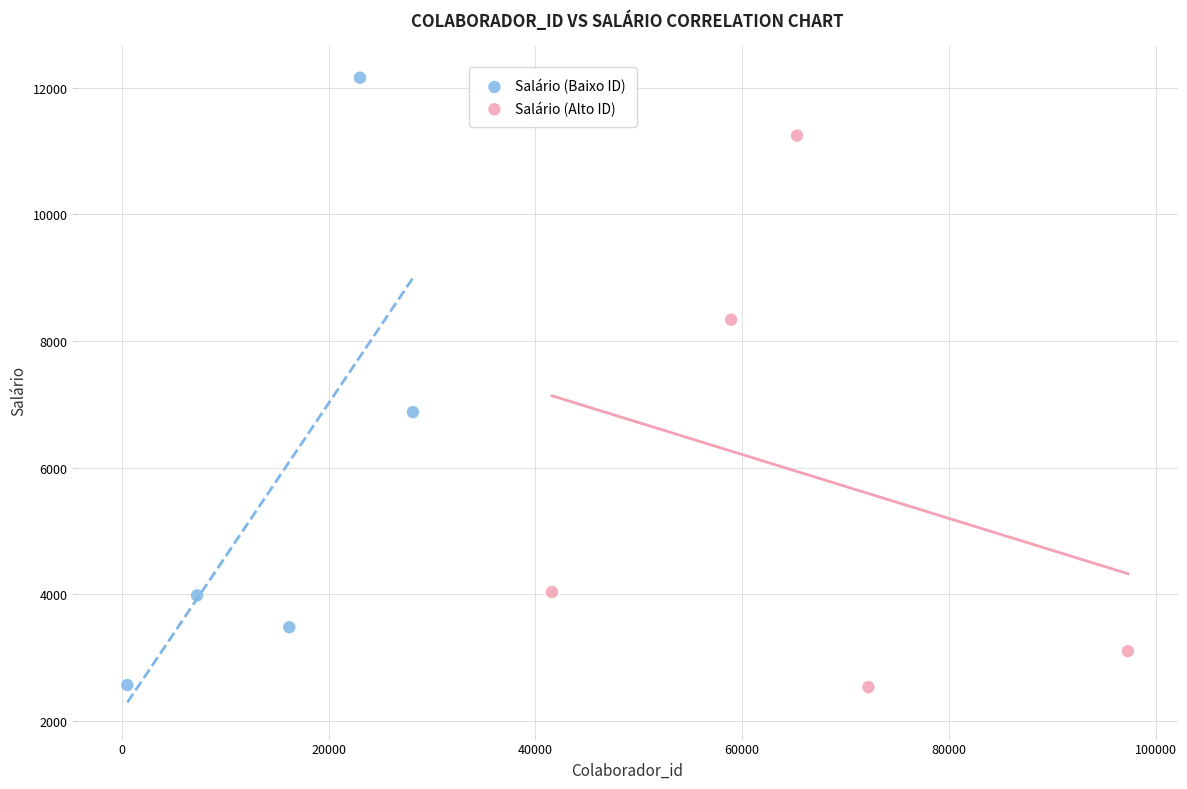

Which series has the widest spread of Y values?

Salário (Baixo ID)